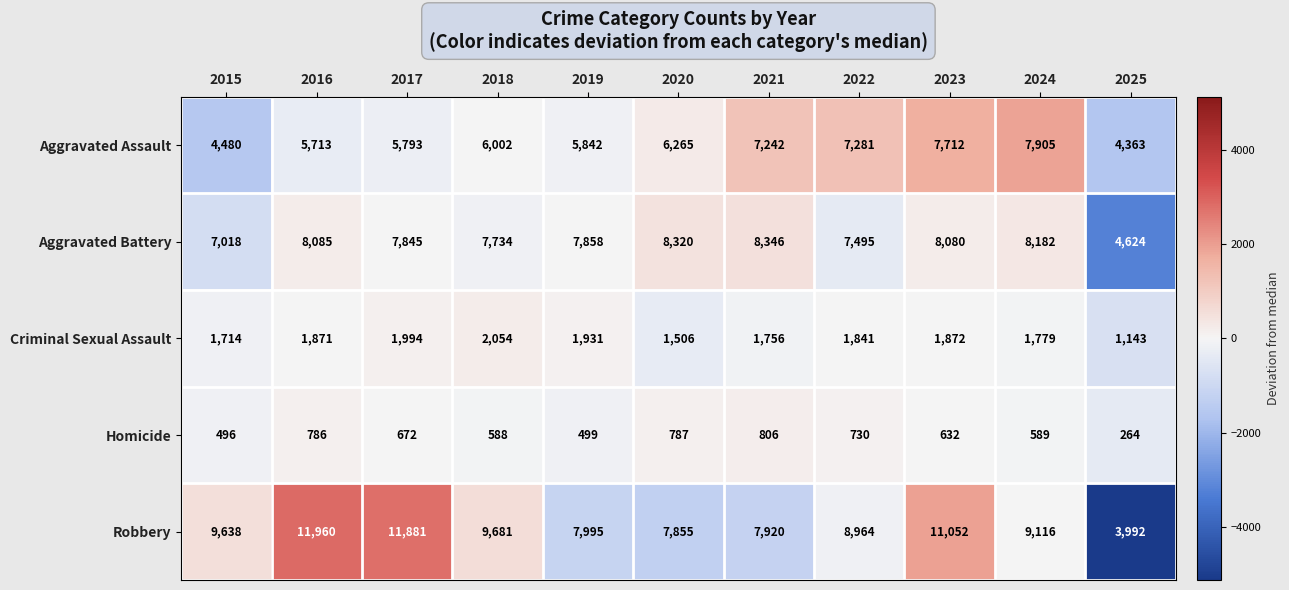

Which category has the highest value in the Criminal Sexual Assault series?

2018